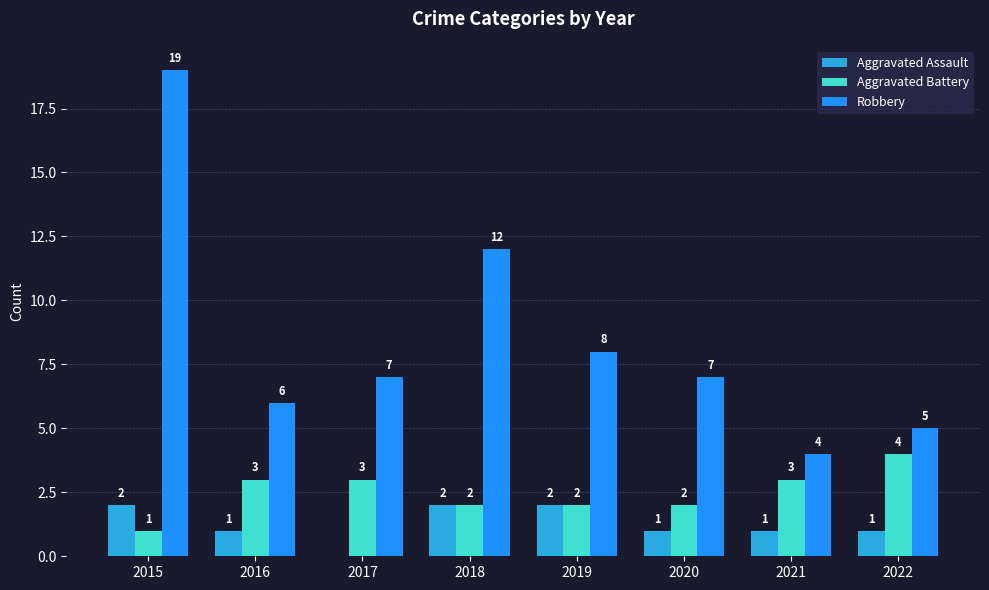

What is the sum of all Aggravated Battery values?

20